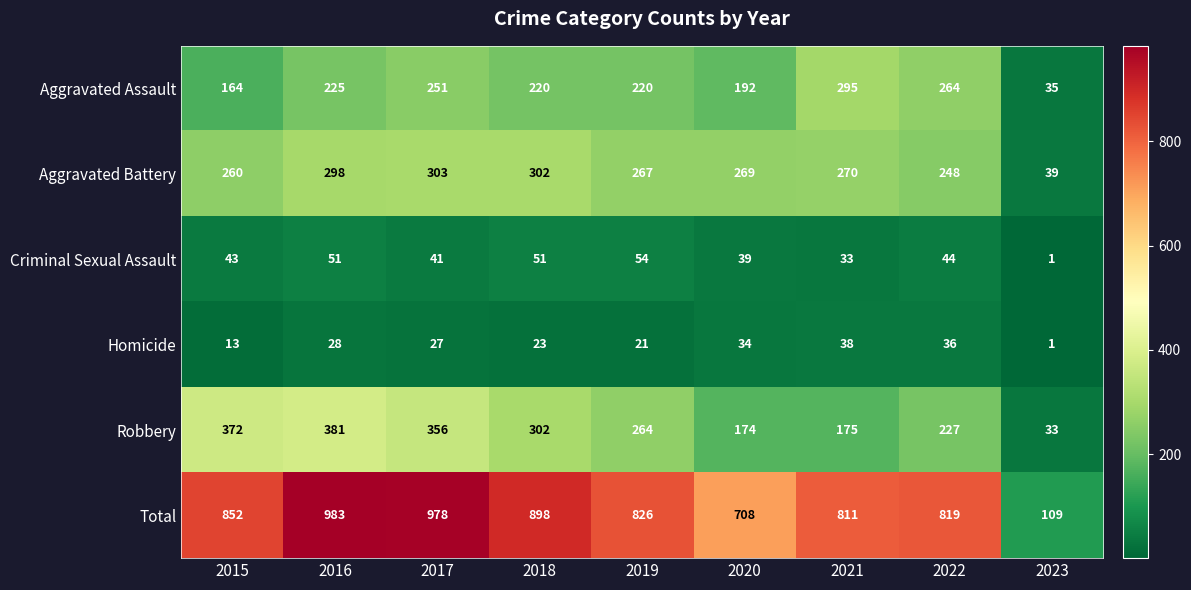

What is the difference between the highest and lowest values at 2023?

108